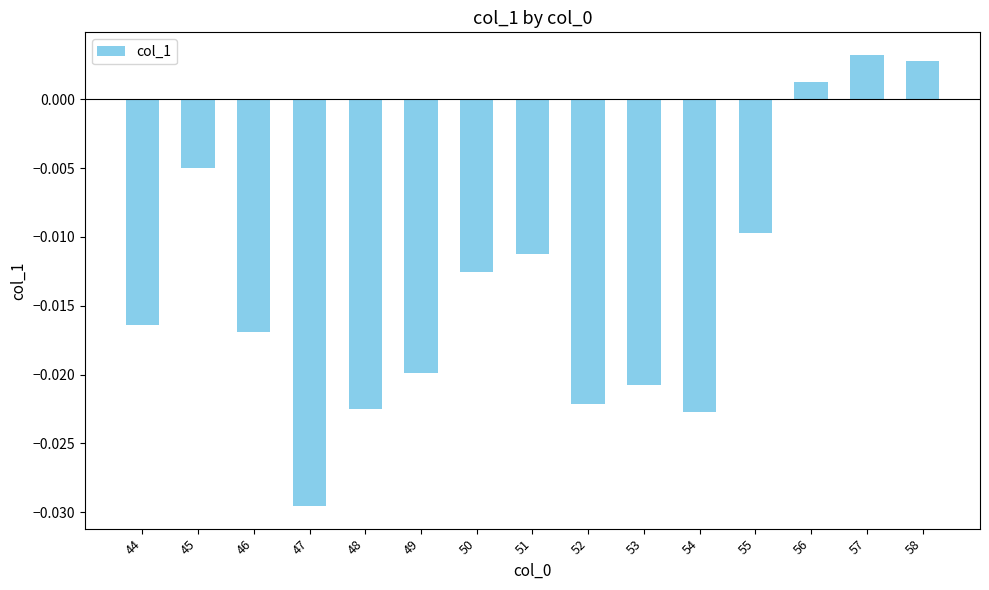

How many values exceed 0?

3